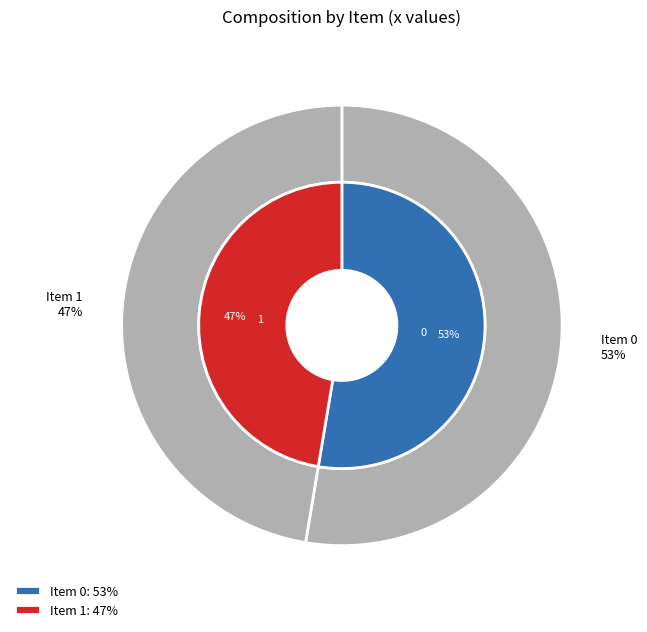

To the nearest percent, what portion does 1 represent?

47%